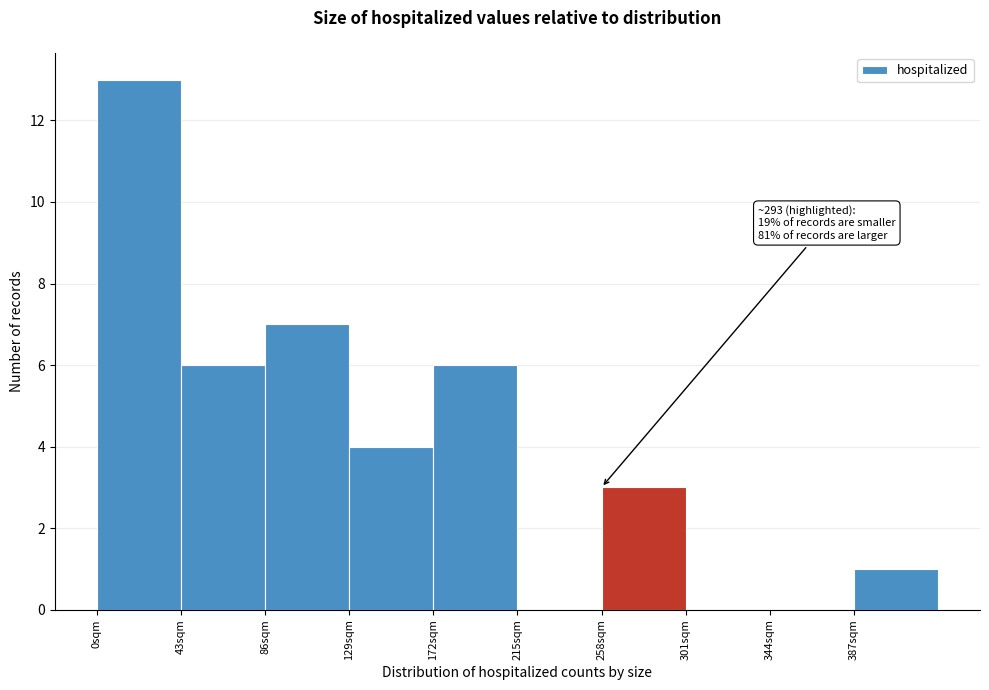

Over which range of the x-axis is the bar tallest?

0 to 43